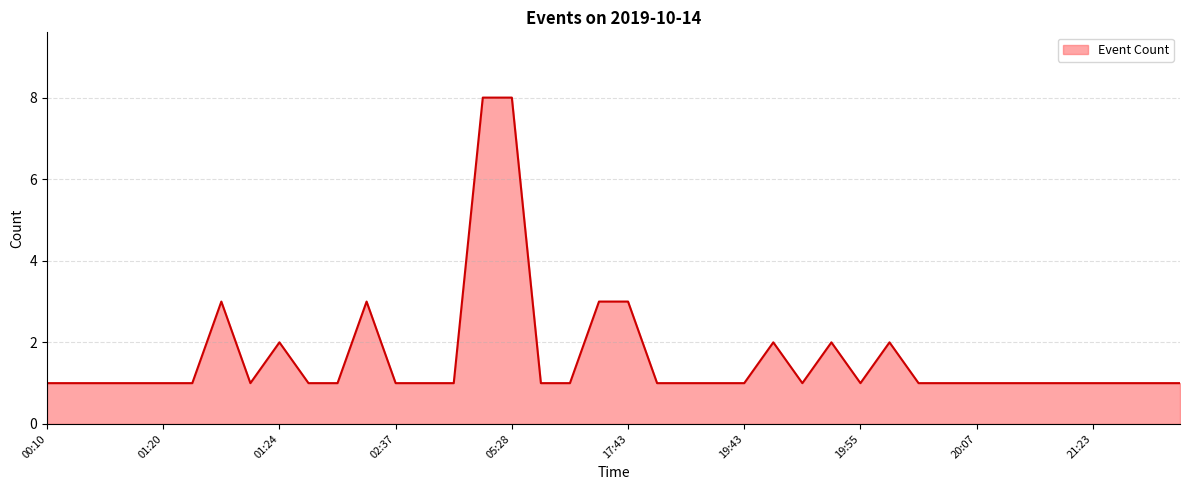

What is the maximum value shown in the chart?

8